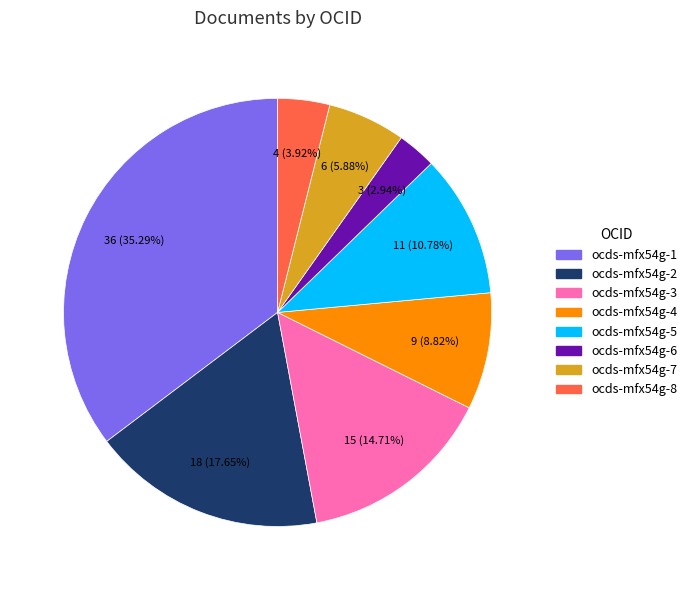

Is ocds-mfx54g-3 the majority of the pie?

No